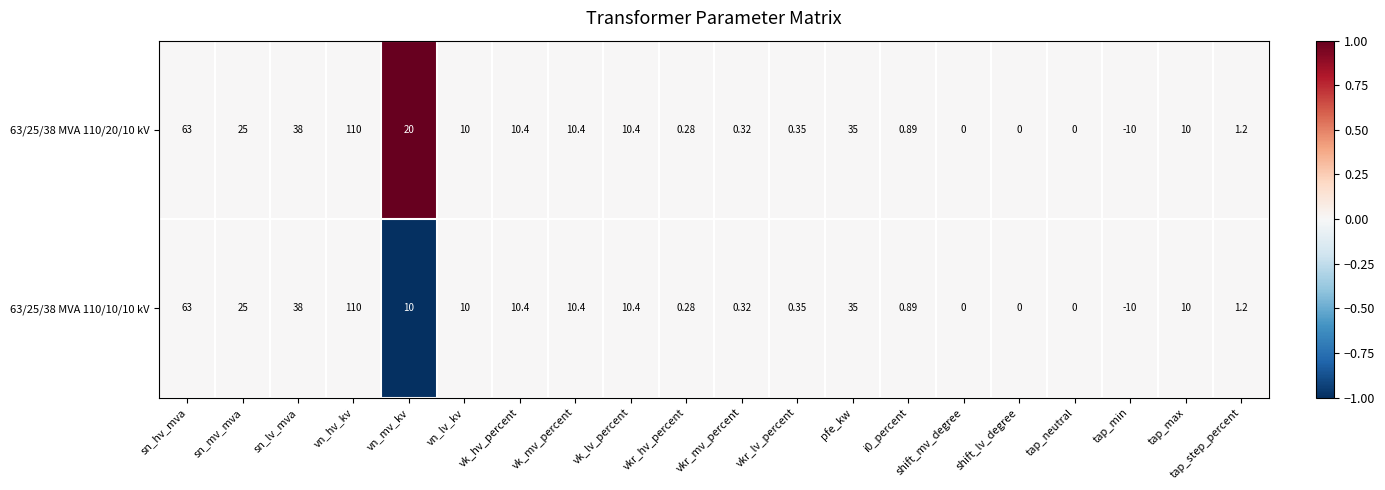

Which label corresponds to the smallest value in the chart?

tap_min